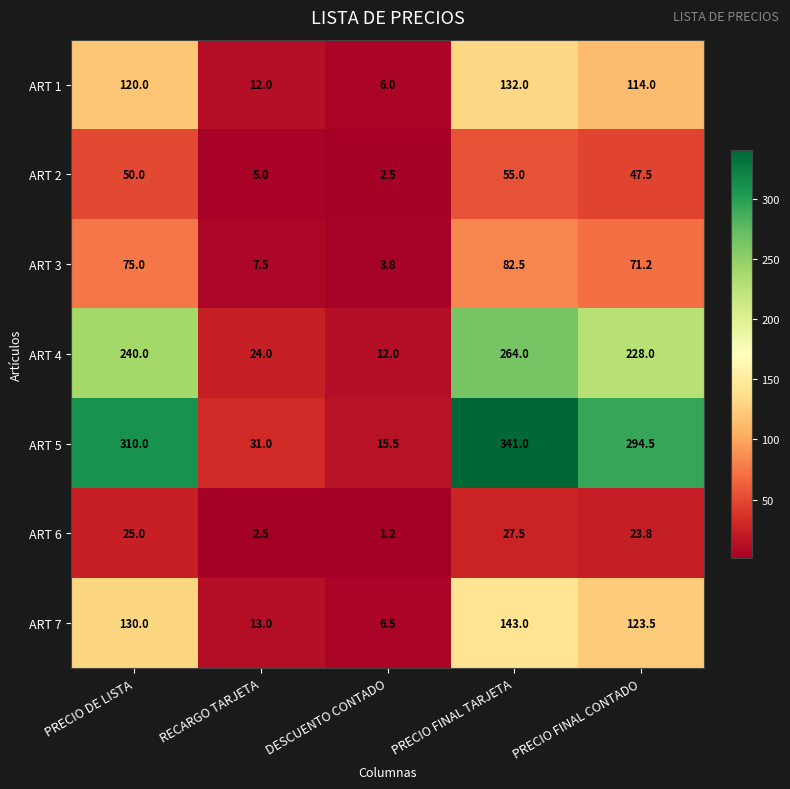

Which series changed the most between RECARGO TARJETA and DESCUENTO CONTADO?

ART 5